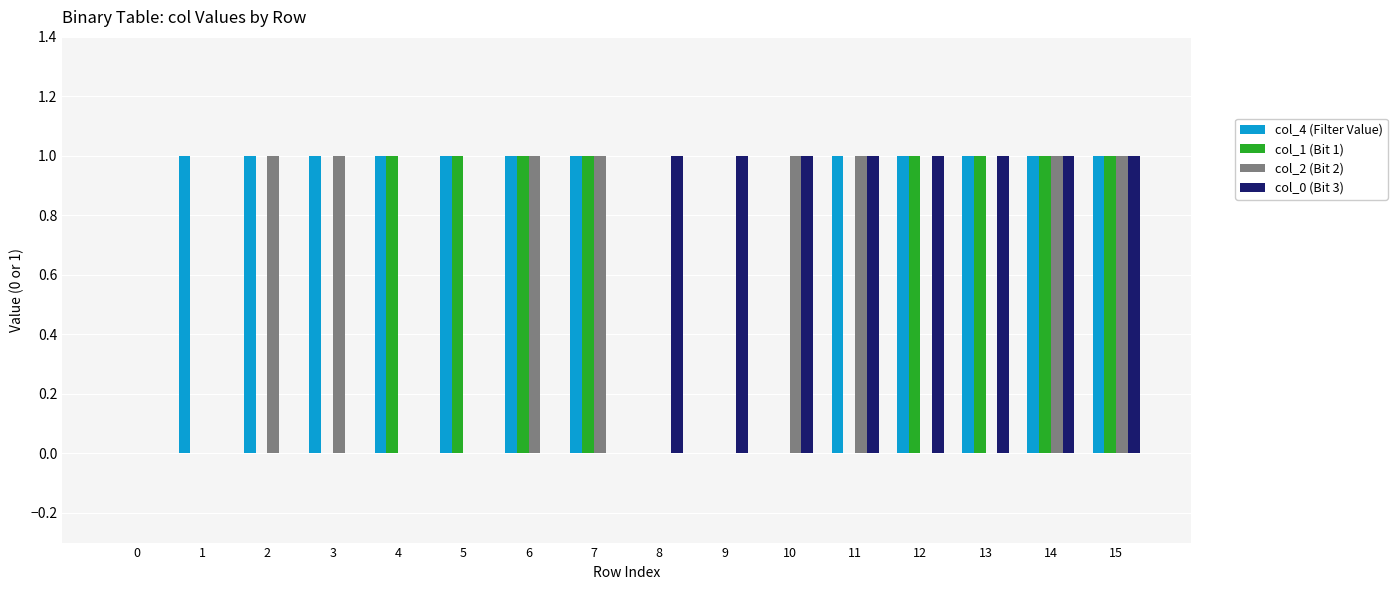

Which series has the largest total across all categories?

col_4 (Filter Value)